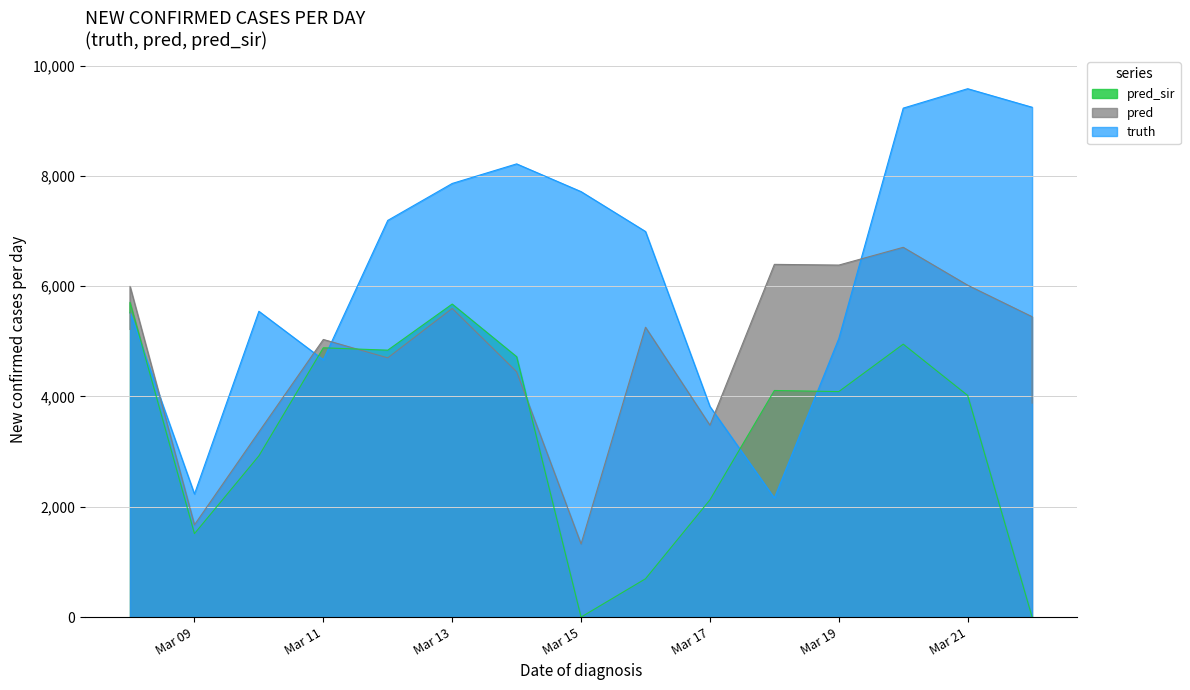

Read the pred value at 2021-03-14.

4448.0